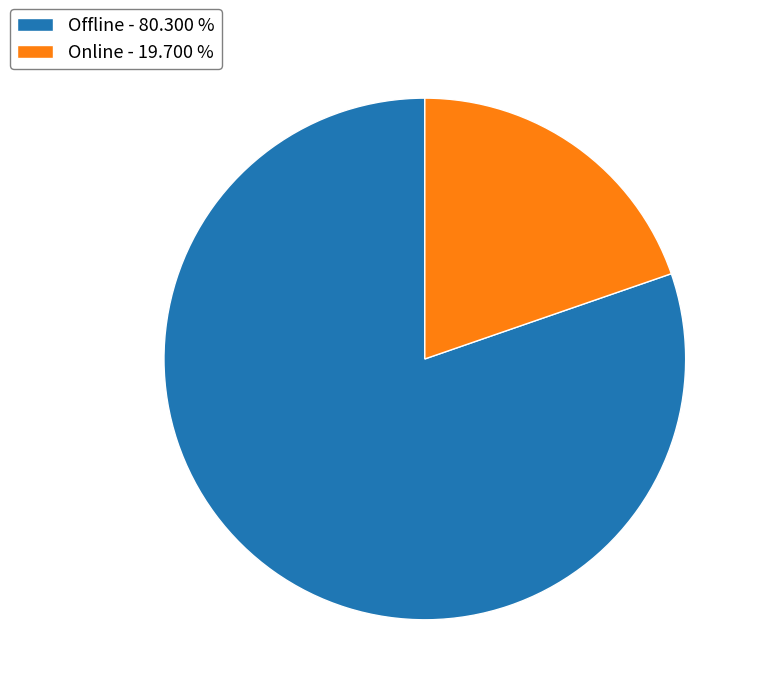

Which has a higher value, Offline - 80.300 % or Online - 19.700 %?

Offline - 80.300 %